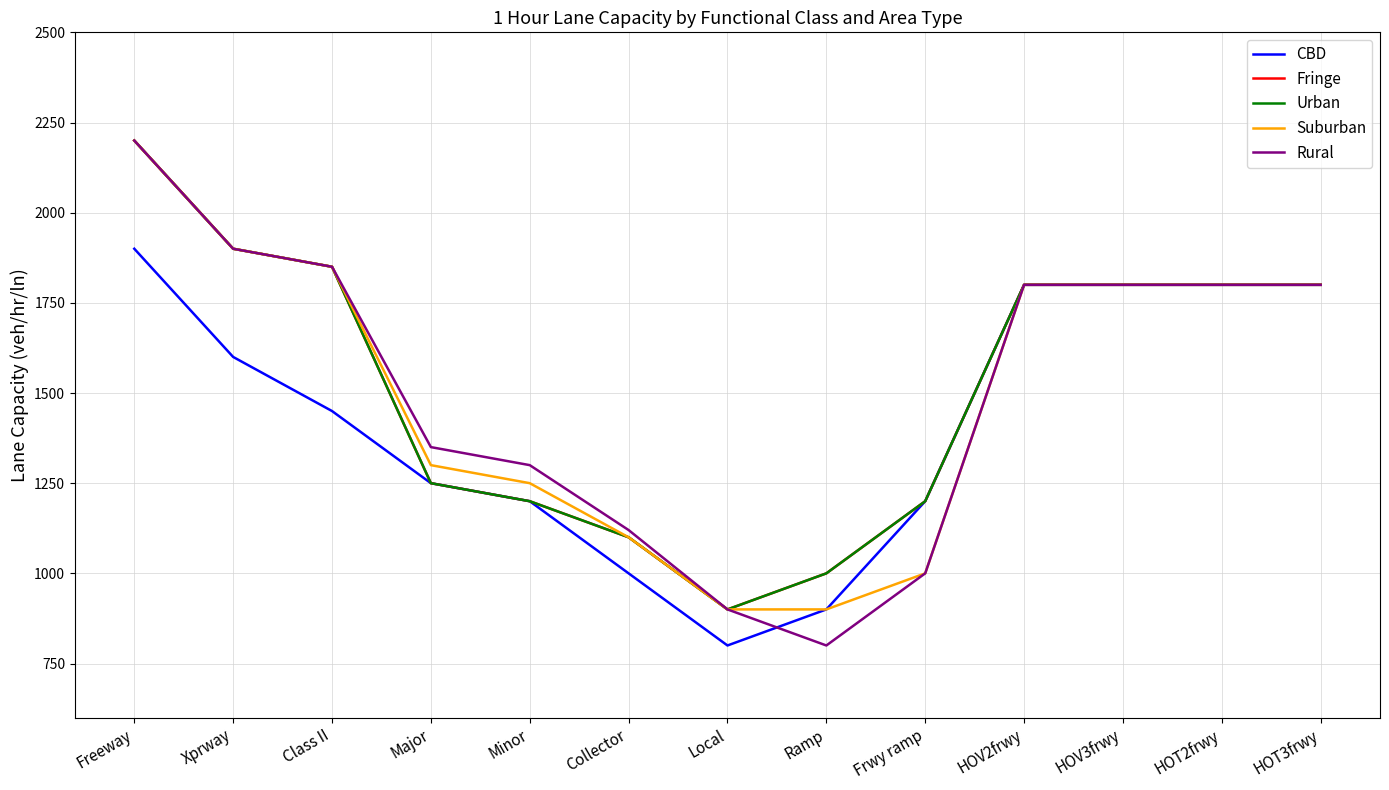

List the labels in order of Fringe value, smallest first.

Local, Ramp, Collector, Minor, Frwy ramp, Major, HOV2frwy, HOV3frwy, HOT2frwy, HOT3frwy, Class II, Xprway, Freeway